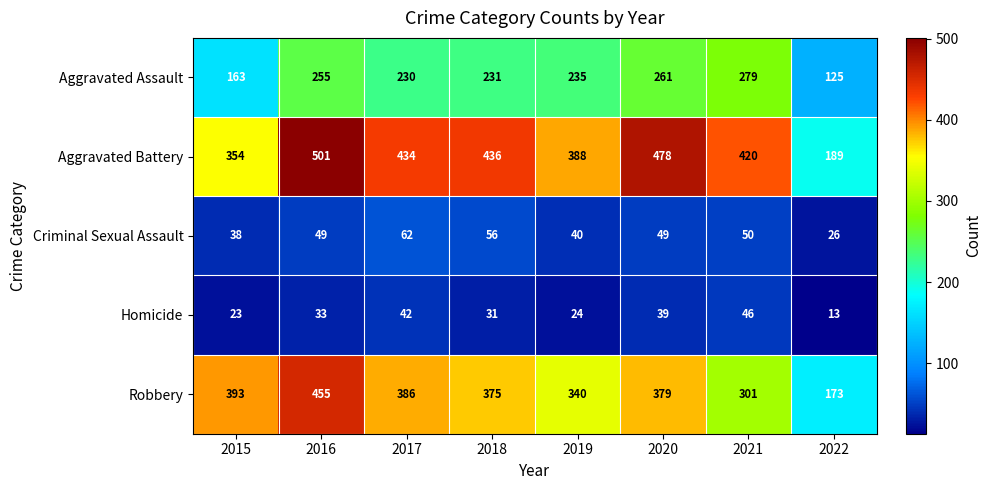

What is the approximate value of Aggravated Battery at 2020, to the nearest 5?

480